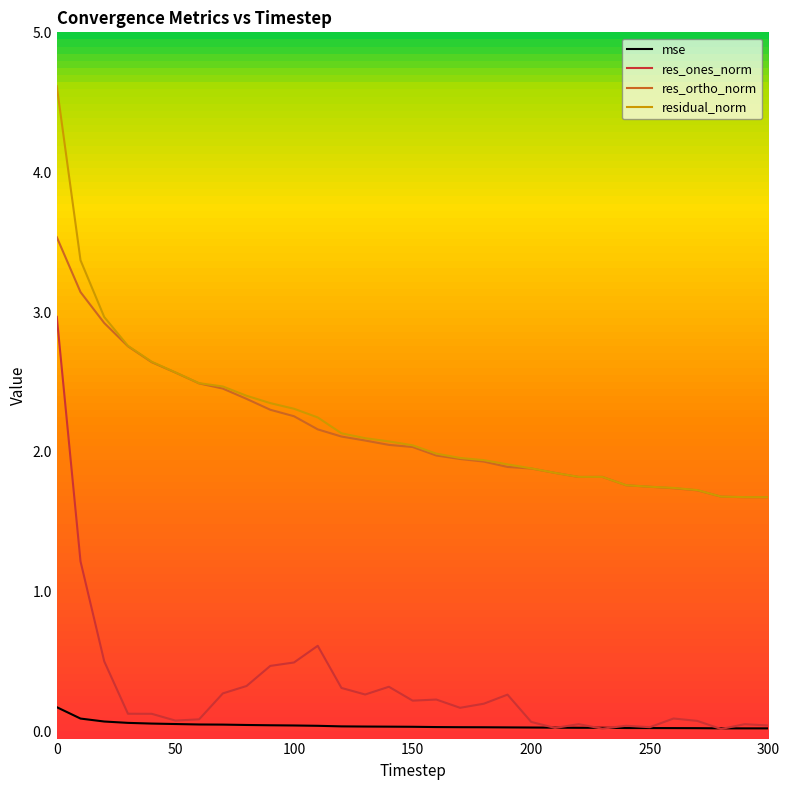

List the series in order of their peak value, highest first.

residual_norm, res_ortho_norm, res_ones_norm, mse